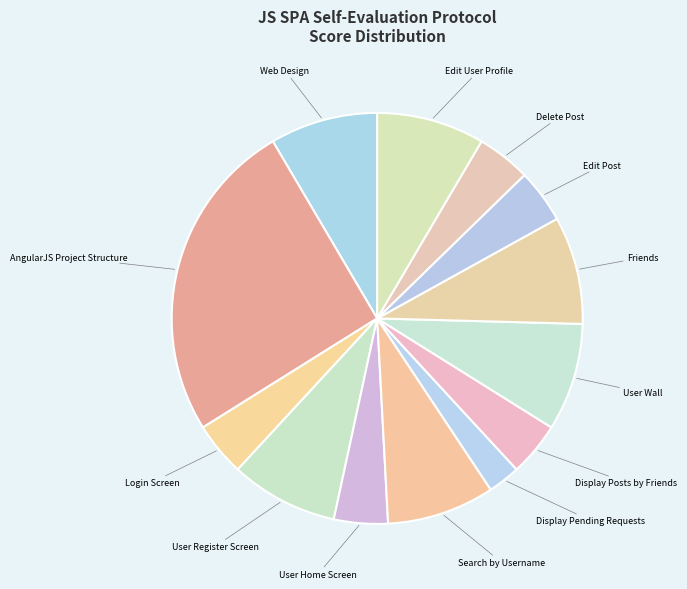

Count the number of slices in the pie.

13